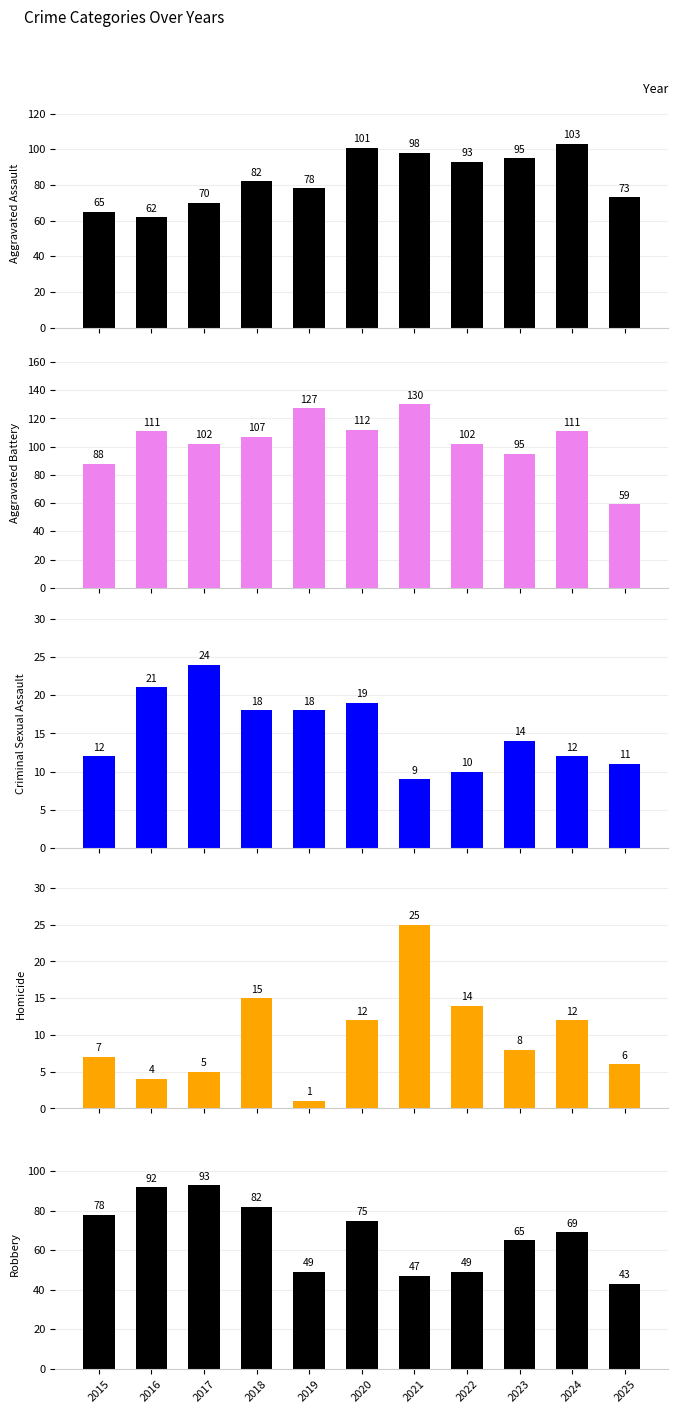

What is the approximate value of Aggravated Assault at 2023, to the nearest 10?

100